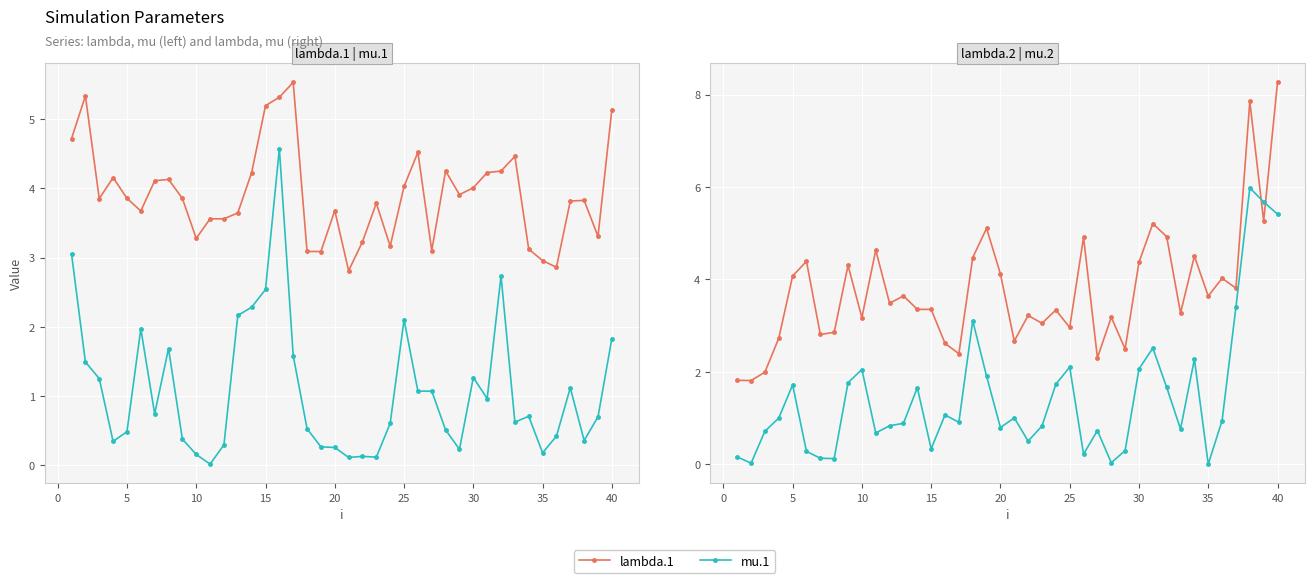

How many lines are shown in the chart?

4